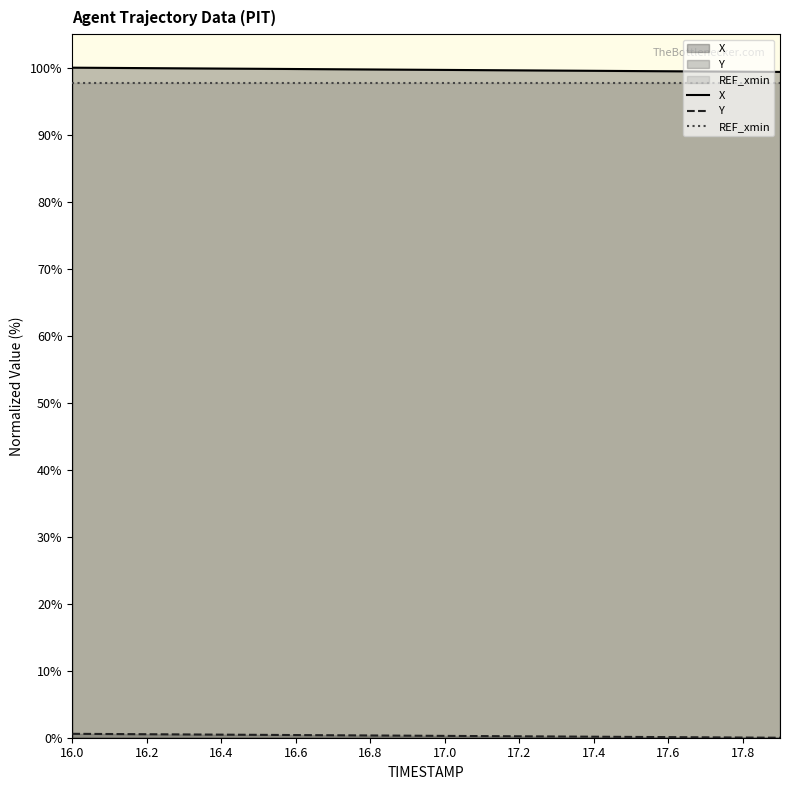

True or false: REF_xmin and X cross at least once.

False